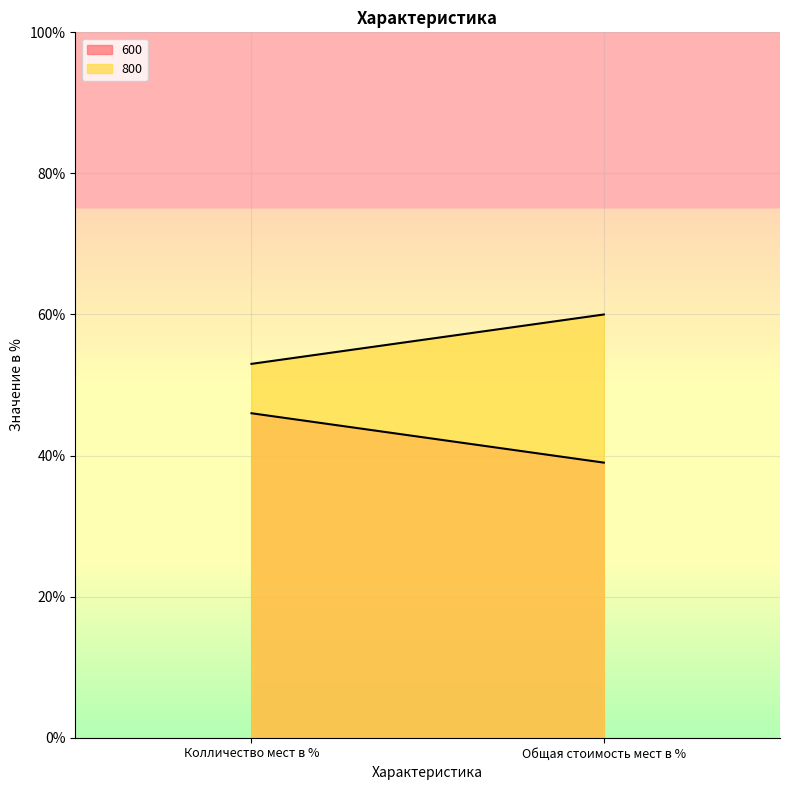

Rank the series by their maximum value, from highest to lowest.

800, 600